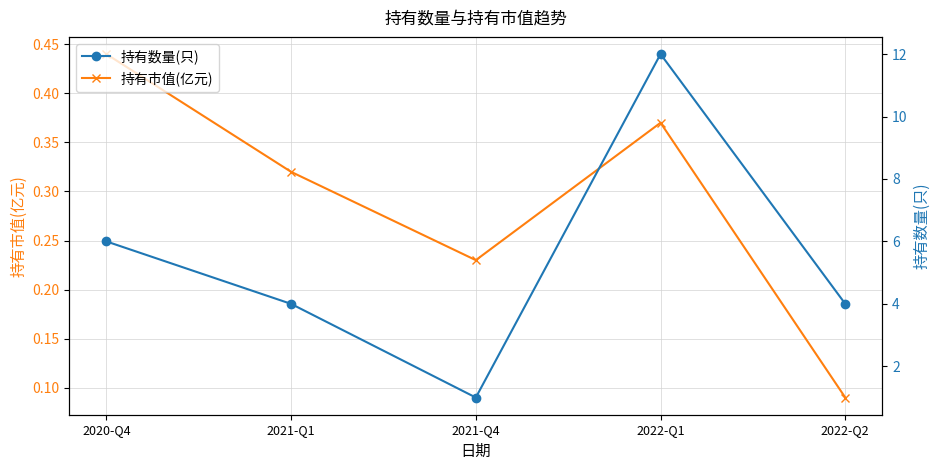

What is the minimum value for 持有数量(只)?

1.0